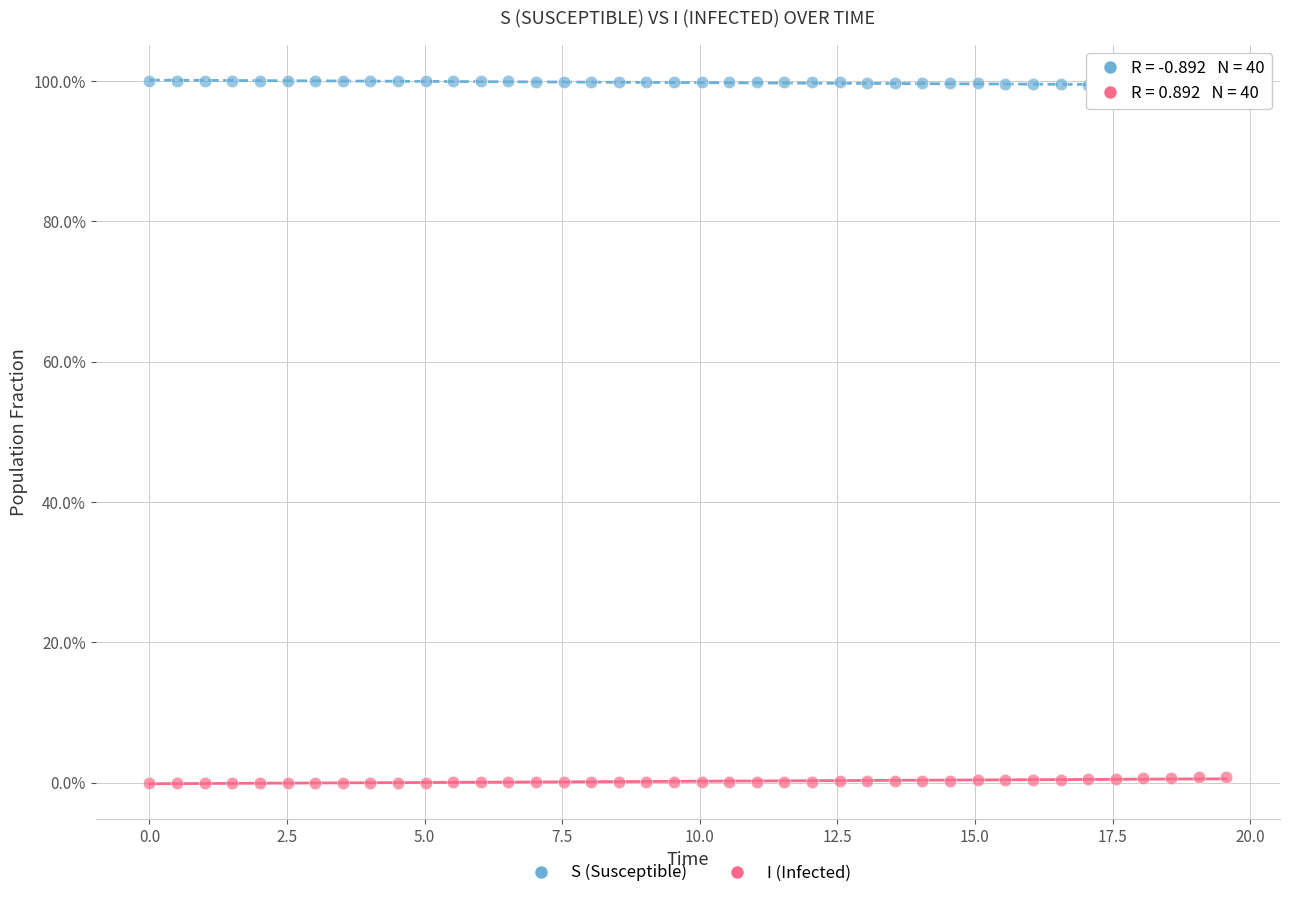

What are all the series names shown in the legend?

S (Susceptible), I (Infected)